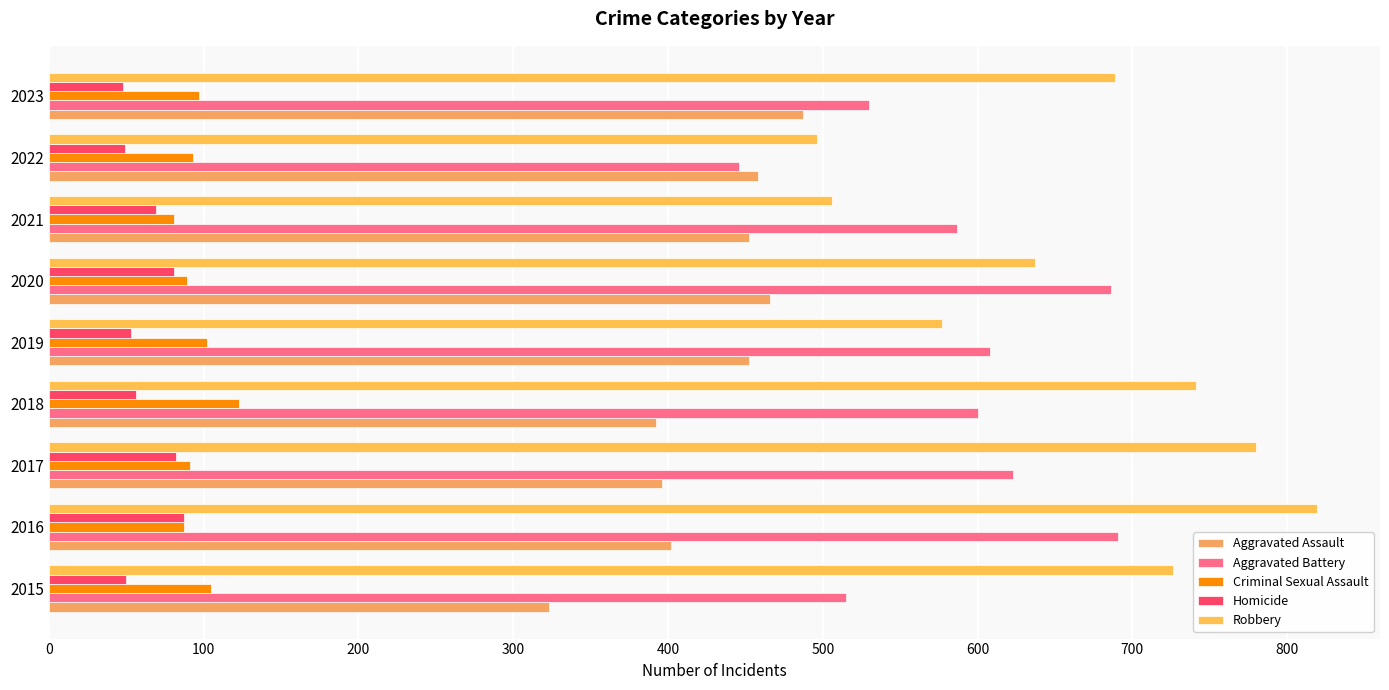

Count the number of categories in the chart.

9